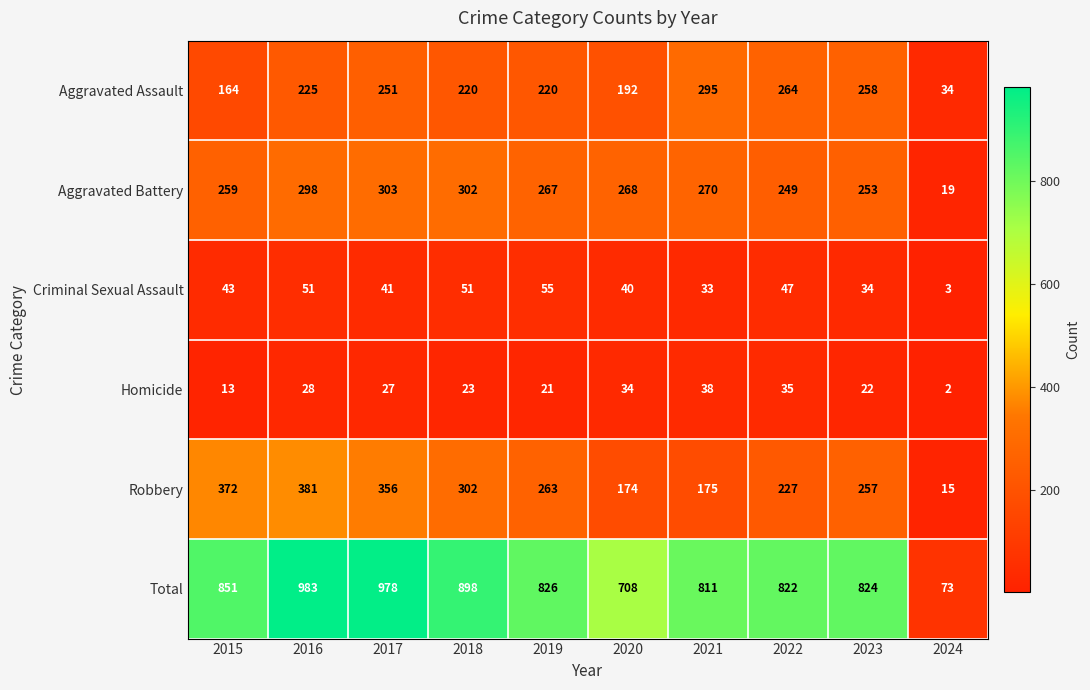

Which series has the largest total across all categories?

Total